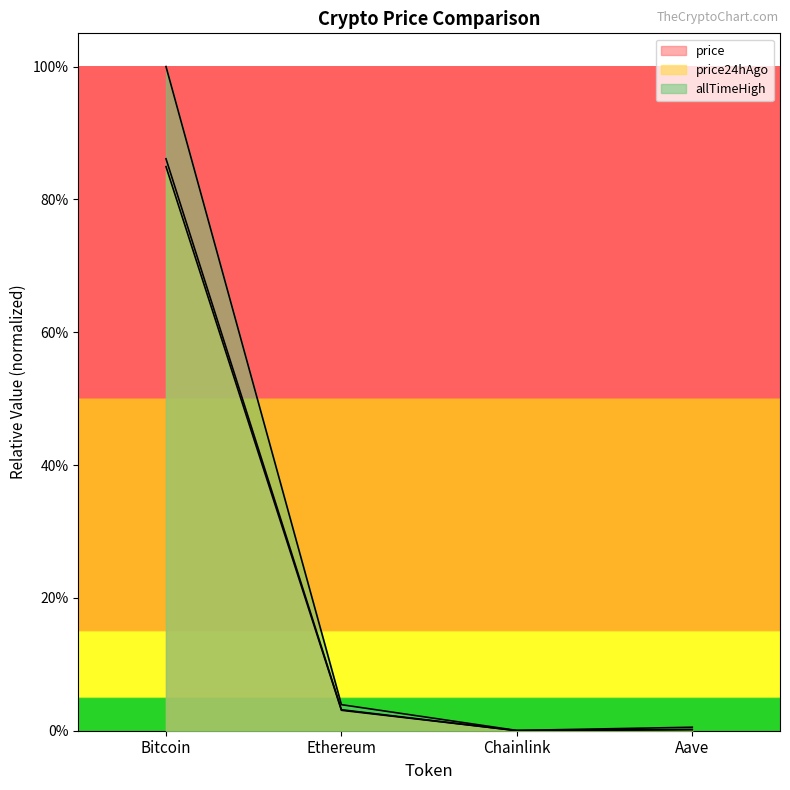

The value of price at Bitcoin is 0.3. True or false?

False